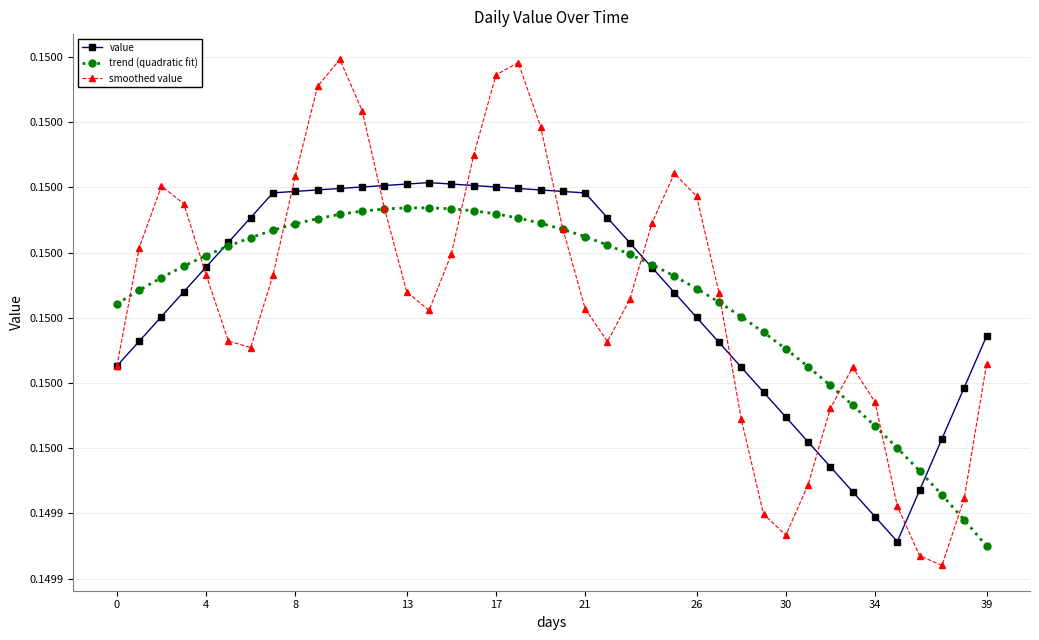

What is the sum of all smoothed value values?

6.0